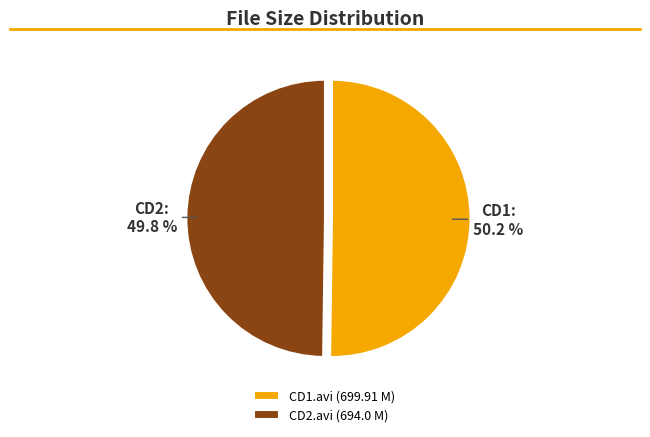

Approximately how many times larger is the value at CD1.avi (699.91 M) compared to CD2.avi (694.0 M)?

1.0